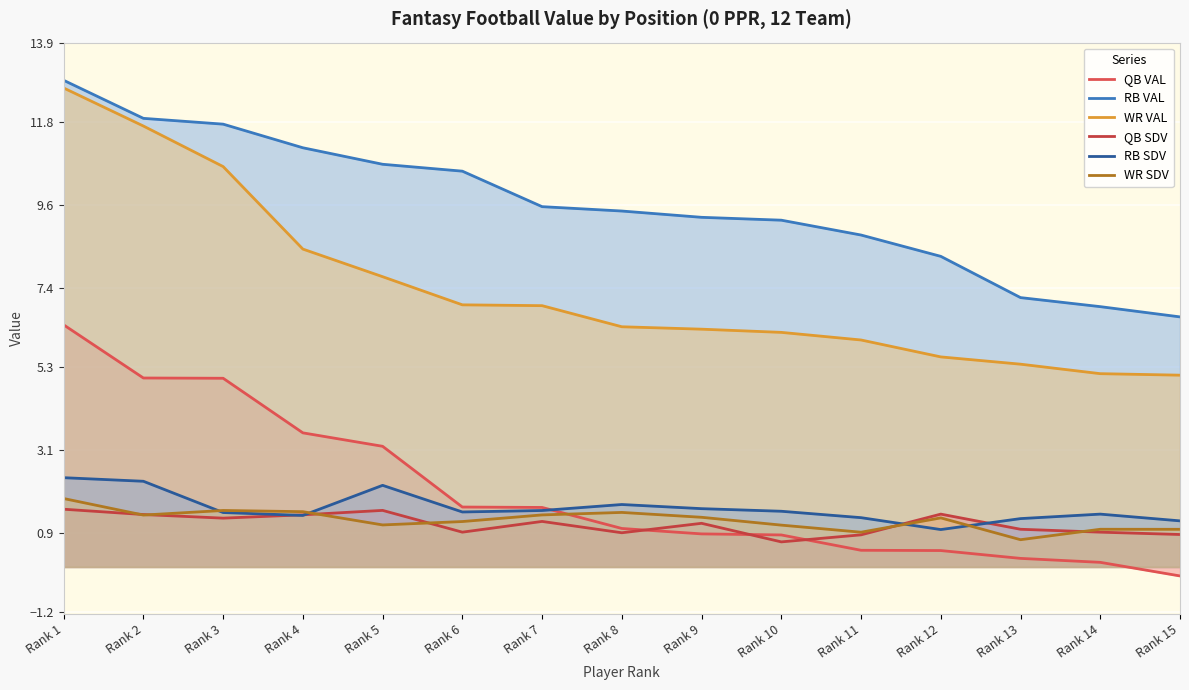

The value of QB VAL at Rank 8 is 1.5. True or false?

False